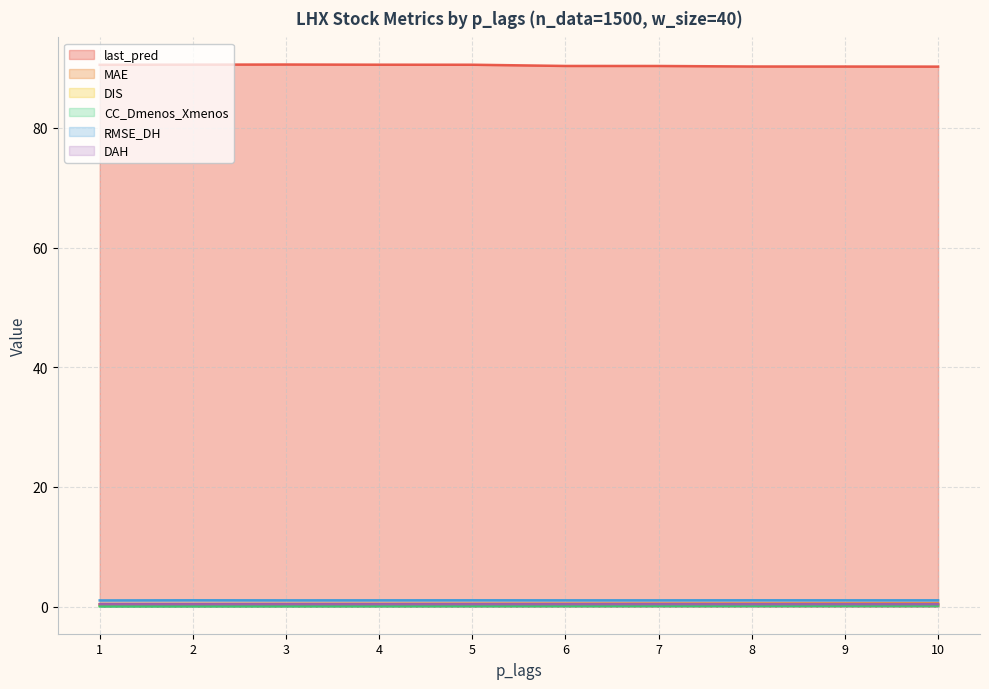

Does the chart have visible grid lines?

Yes